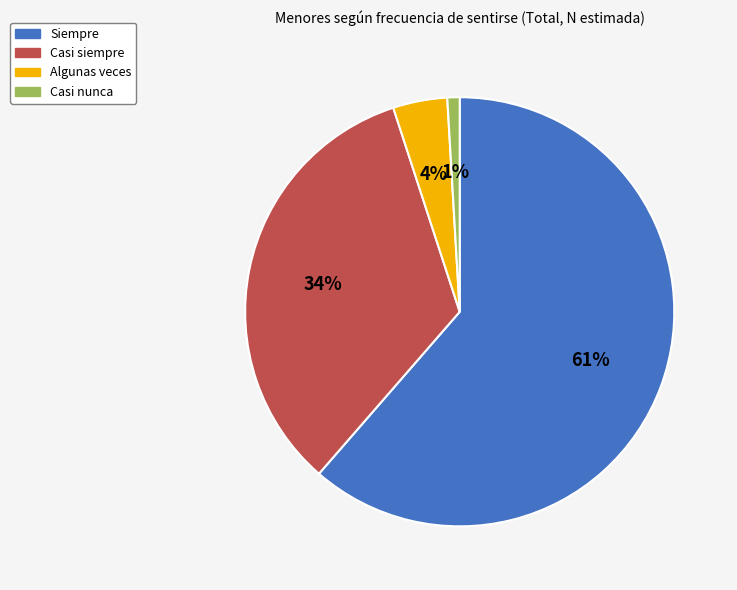

Rank the categories by value from highest to lowest.

Siempre, Casi siempre, Algunas veces, Casi nunca